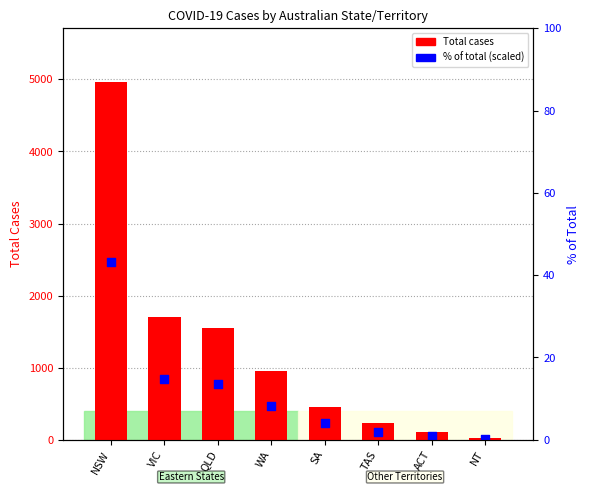

Which series contains the lowest Y value?

% of total (scaled)